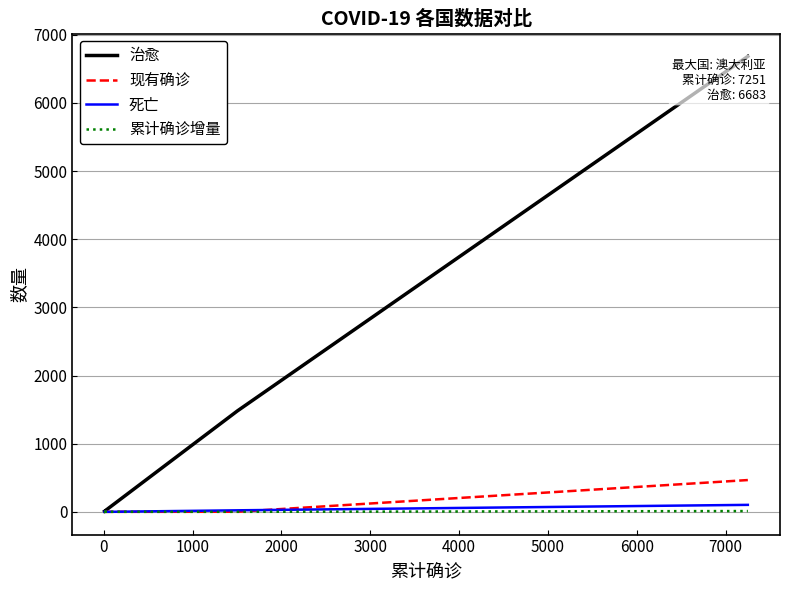

Reading right to left, extract all data points from this chart.

治愈: 6683	1481	60	18	18	8
现有确诊: 466	1	0	0	2	0
死亡: 102	22	0	0	0	0
累计确诊增量: 11	0	0	0	0	0